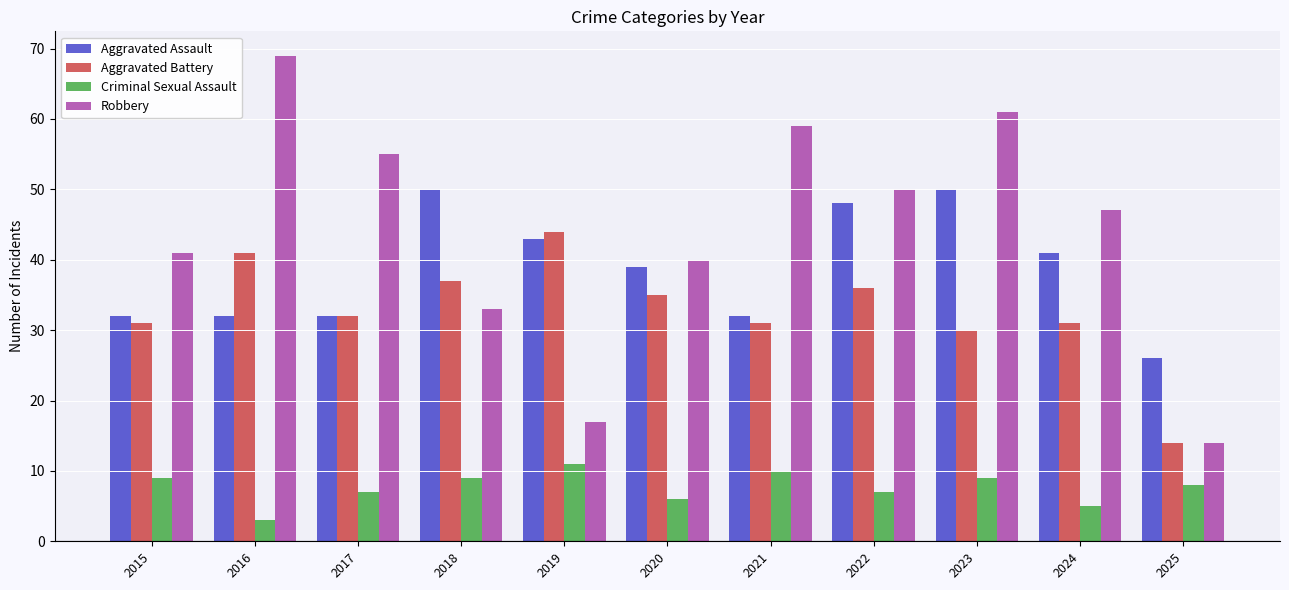

What is the approximate value of Aggravated Assault at 2019, to the nearest 10?

40